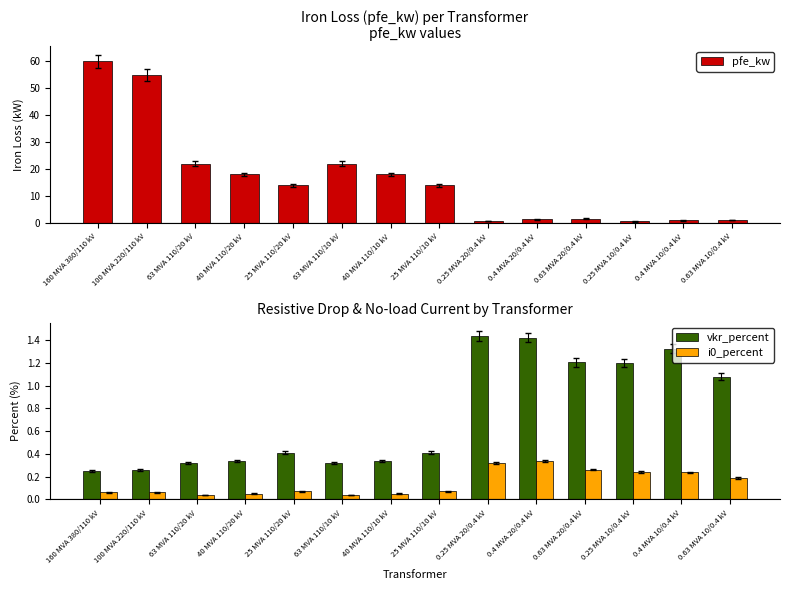

The vkr_percent series shows 0.4 at 160 MVA 380/110 kV. True or false?

False